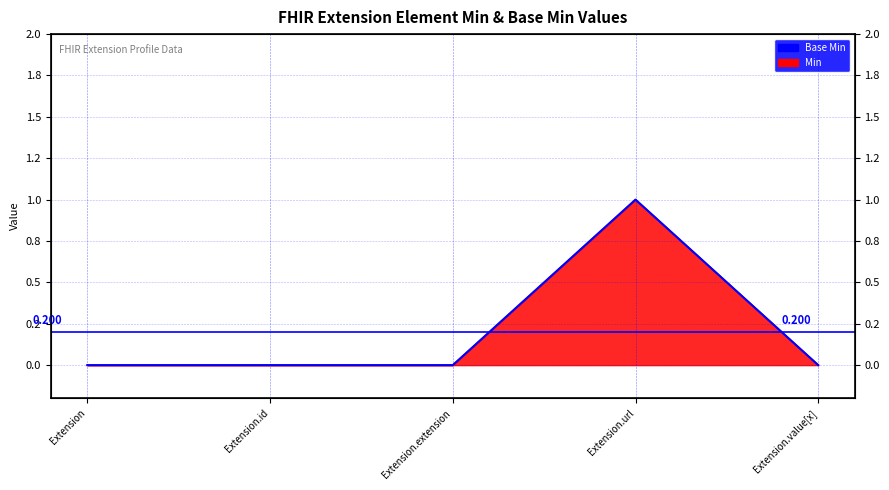

Does the chart display data point markers on the line(s)?

No